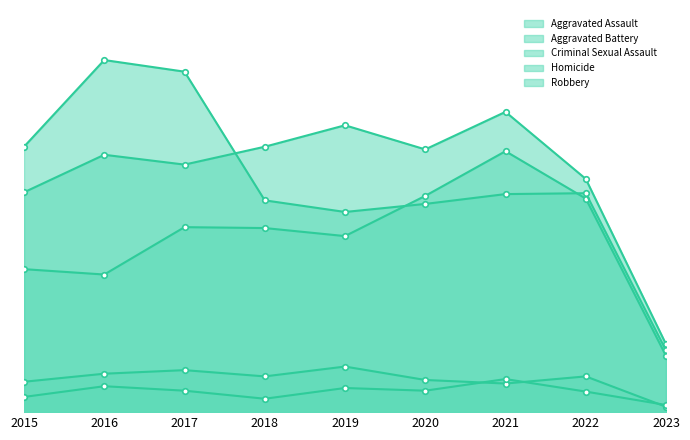

What is the difference between the Aggravated Battery values at 2022 and 2023?

185